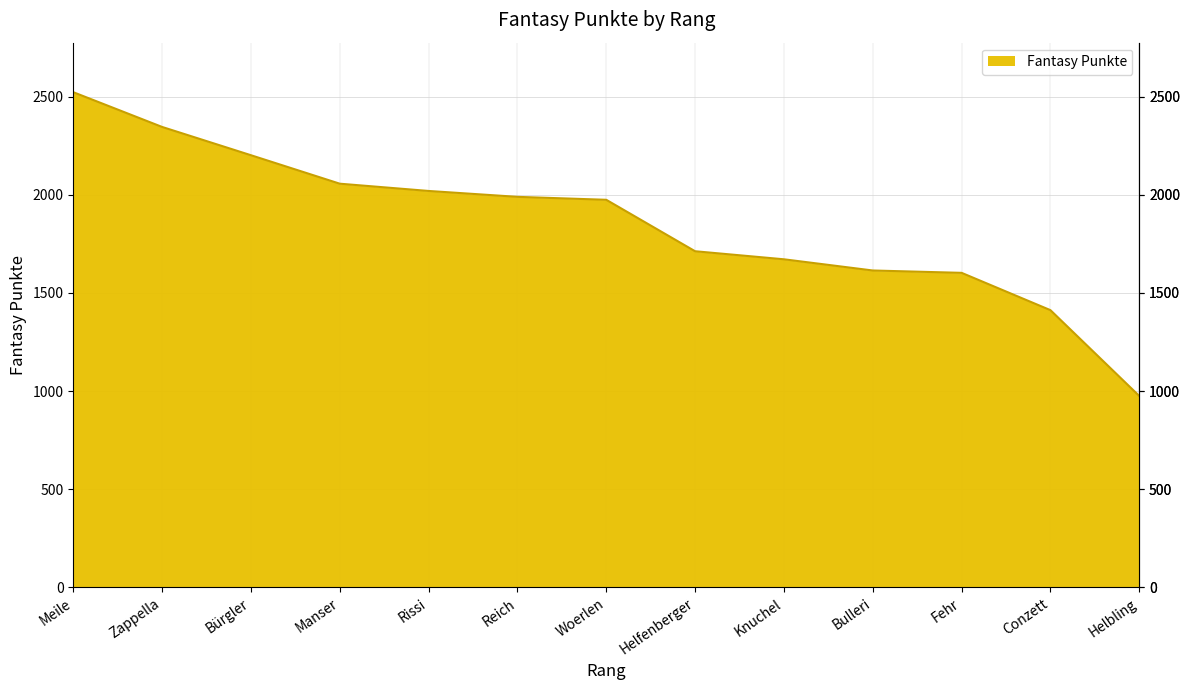

What is the ratio of the value at Conzett to the value at Zappella?

0.6